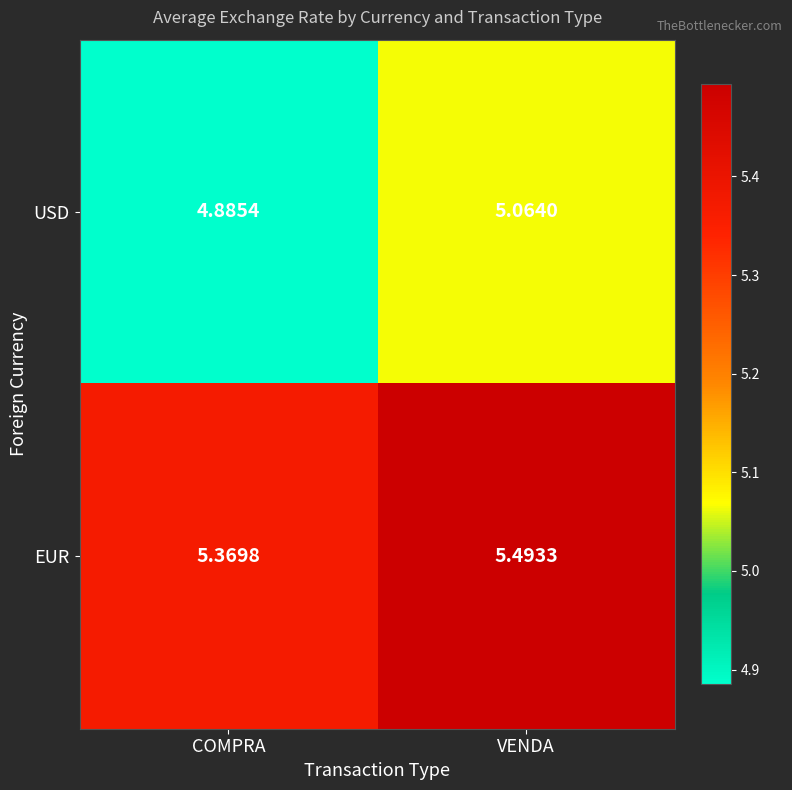

List the series in order of their overall mean, highest first.

EUR, USD